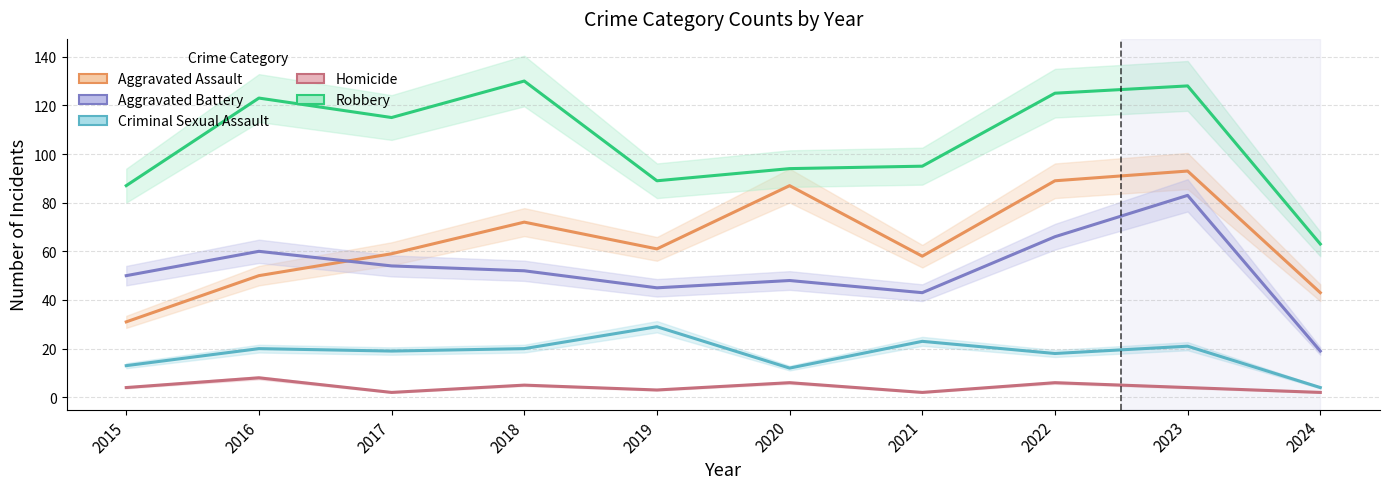

What is the minimum value for Aggravated Battery?

19